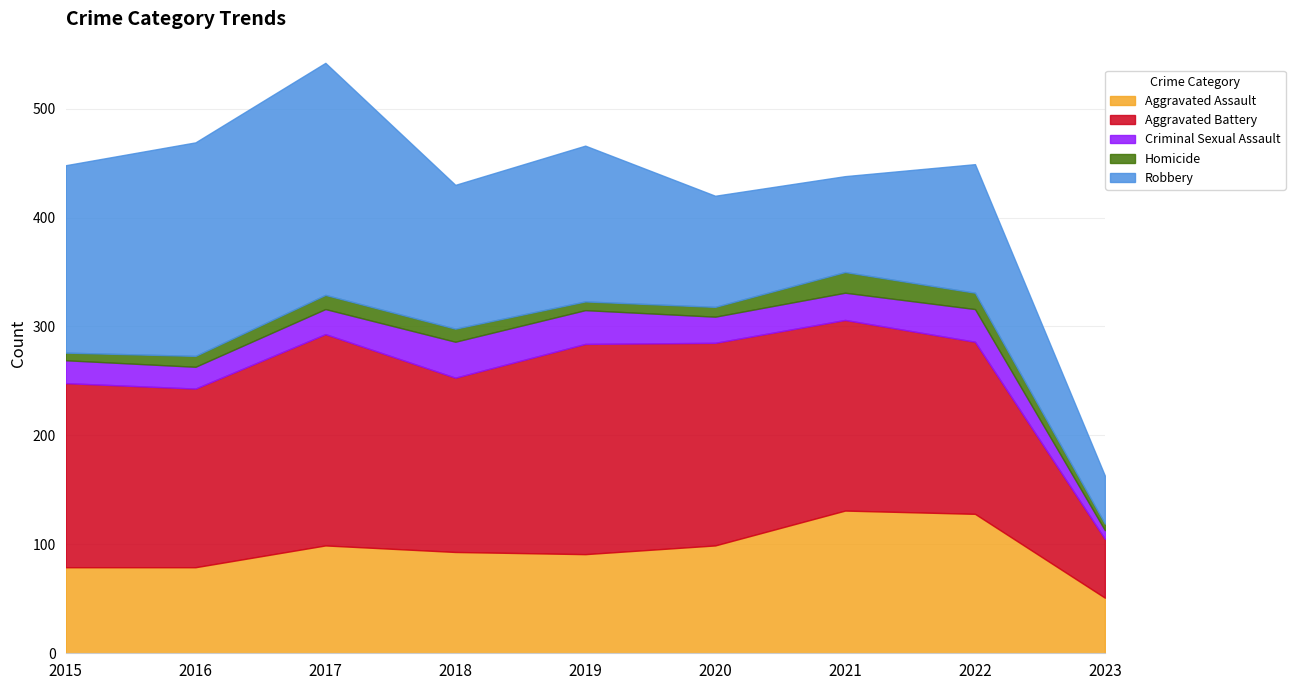

What is the value of the Homicide point at the 5th from the left?

8